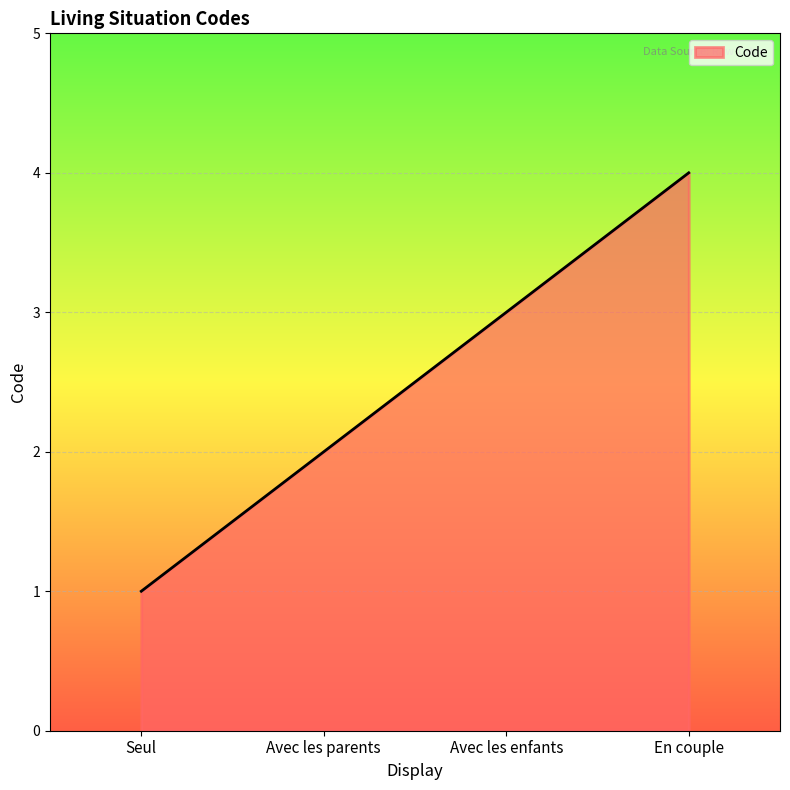

Reading left to right, what are all the values shown in this chart?

Seul=1	Avec les parents=2	Avec les enfants=3	En couple=4